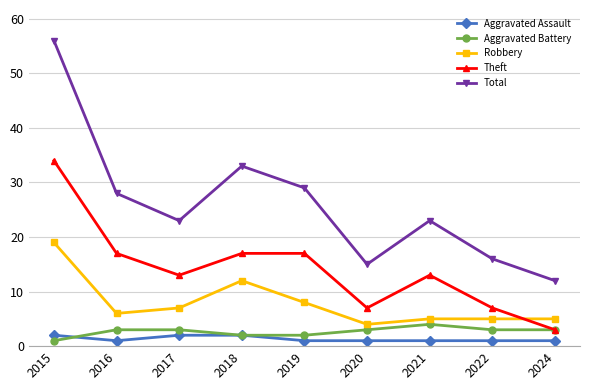

How many series are shown in this chart?

5